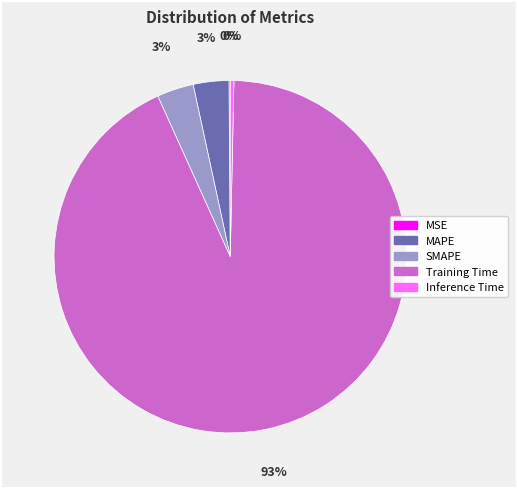

What is the largest slice in the pie chart?

Training Time